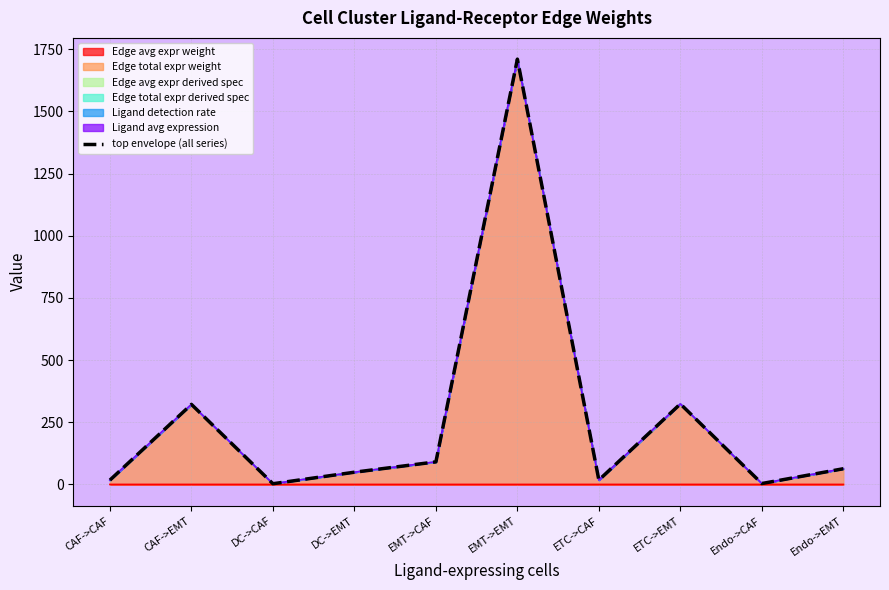

What is the value of the 9th point from the left?

3.6